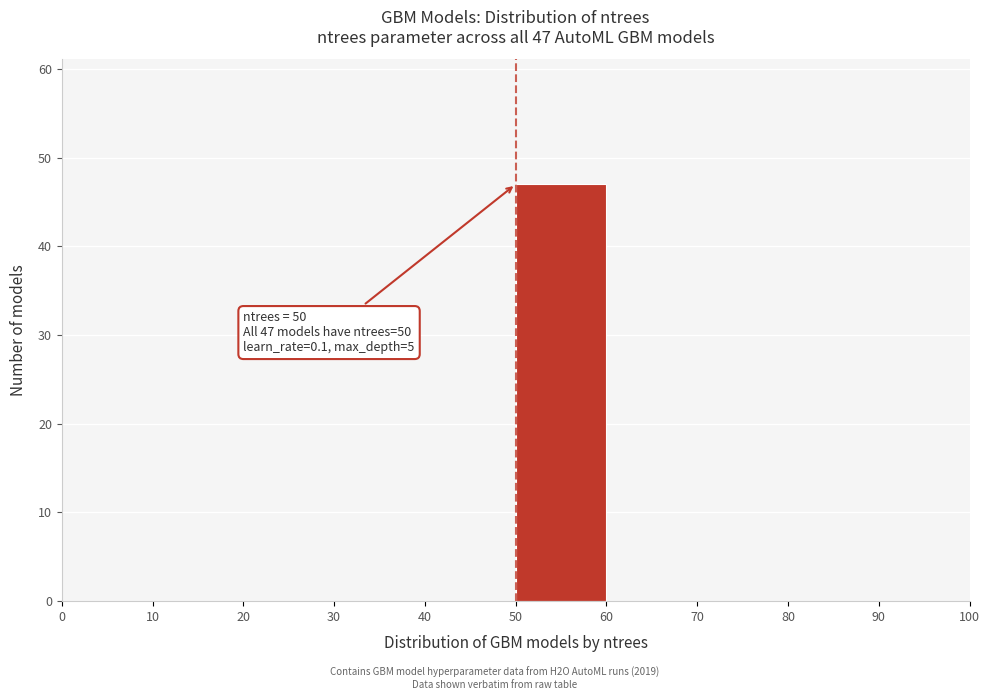

Over which range of the x-axis is the bar tallest?

50 to 60